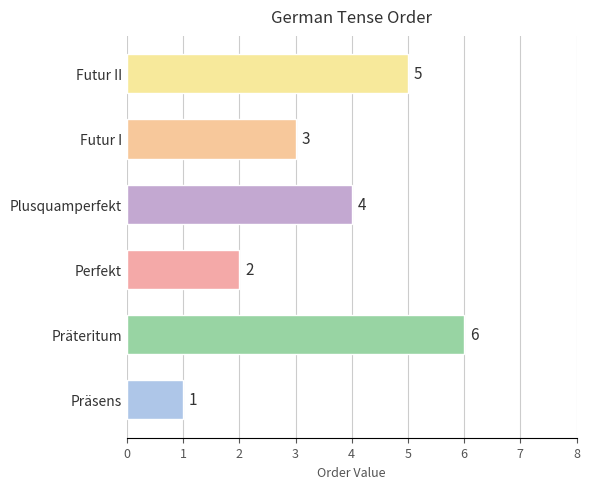

Reading top to bottom, what are all the values shown in this chart?

5	3	4	2	6	1